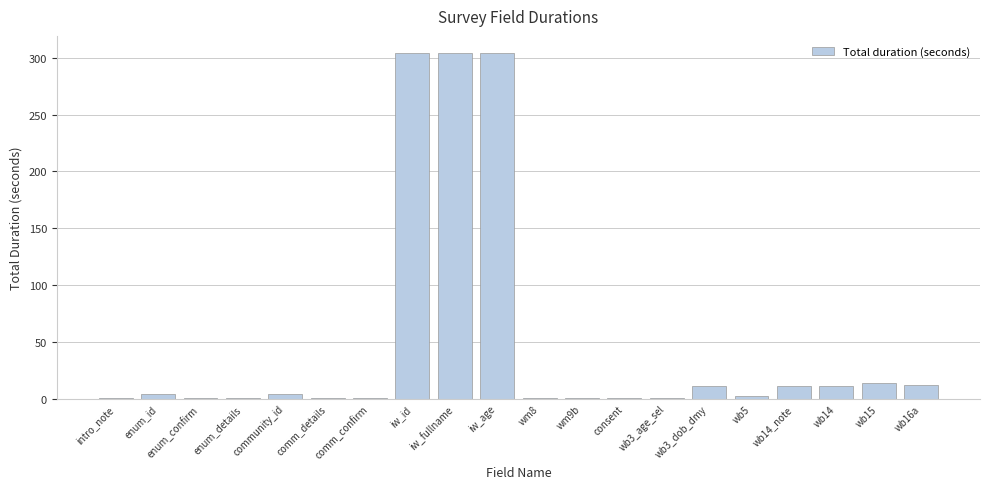

Are the bars grouped side by side (vs. stacked)?

No